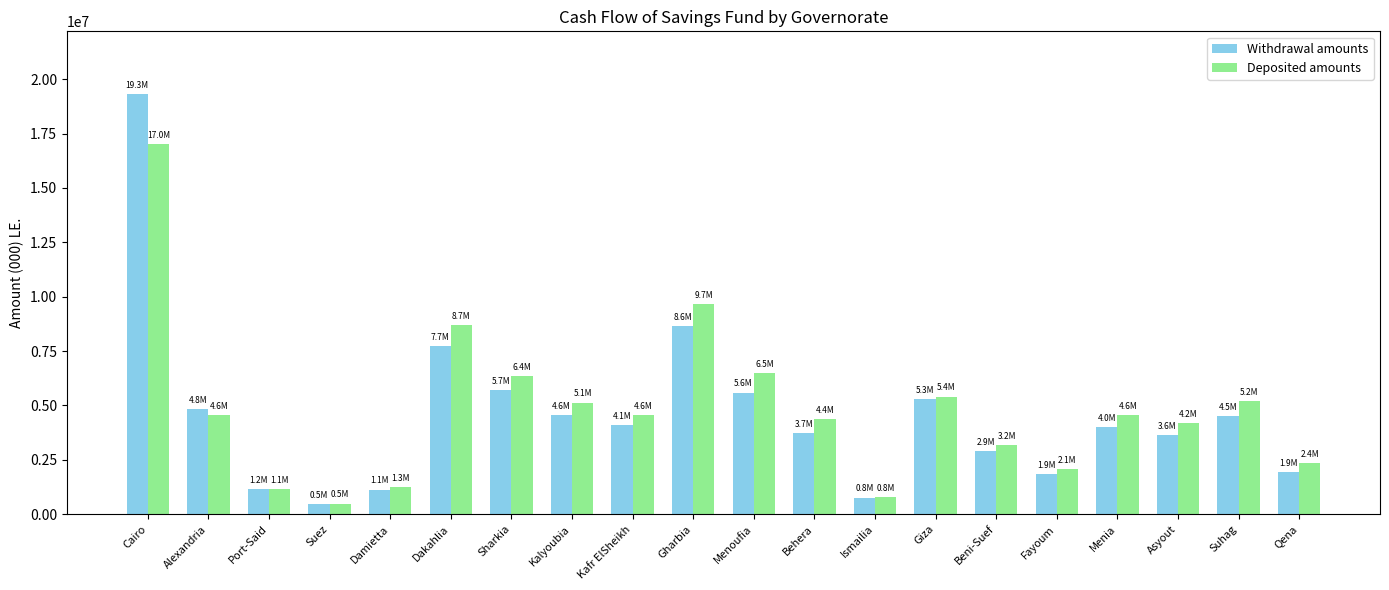

Where is Deposited amounts nearest to the value 8760512?

Dakahlia